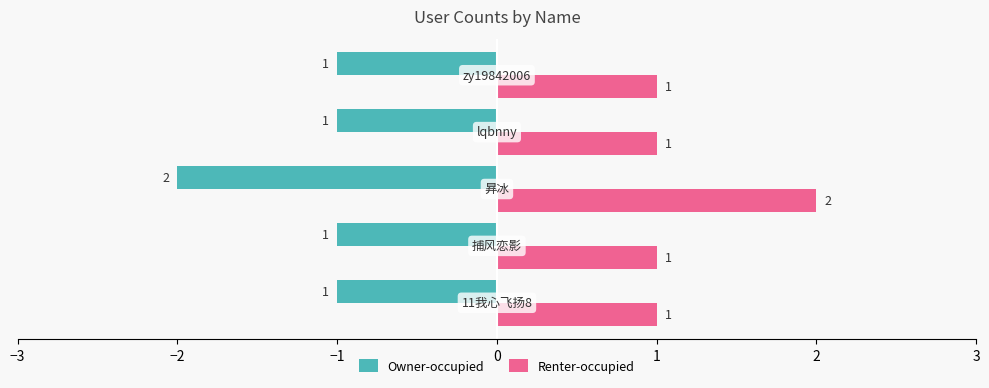

What is the maximum value for Renter-occupied?

2